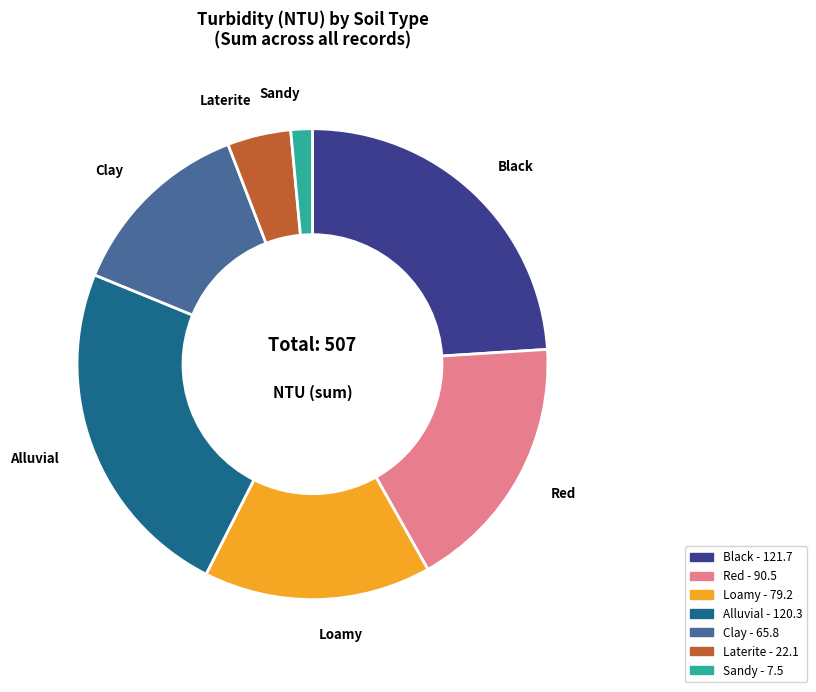

Is the sum of Red and Alluvial greater than half?

No